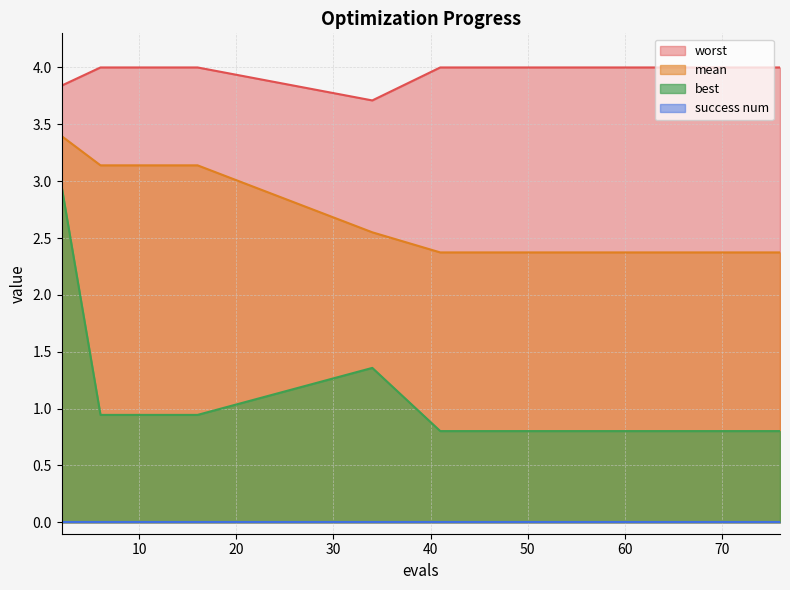

What is the value of the mean point at the 9th from the left?

2.4